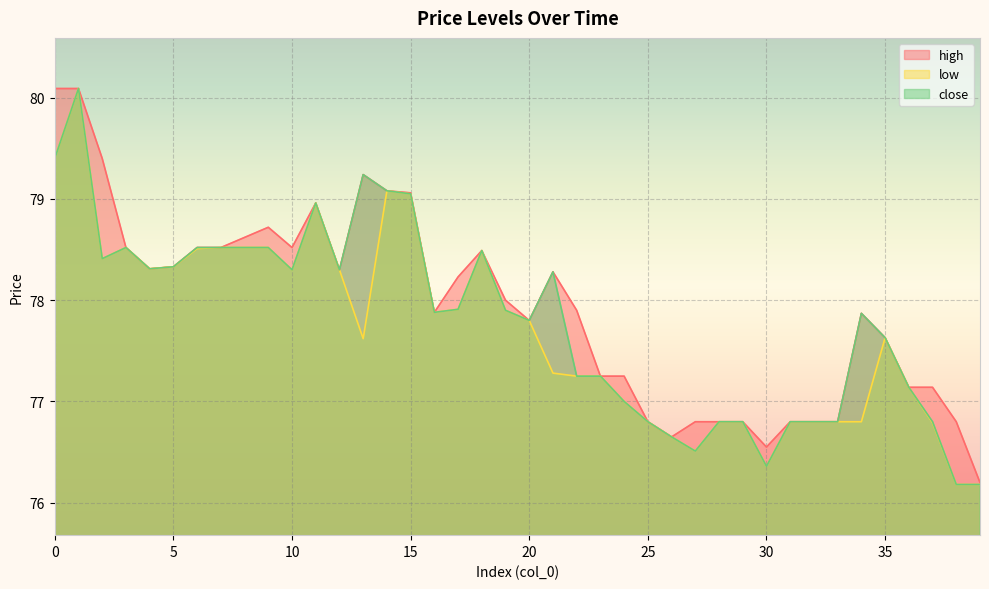

The high series shows 78.0 at 19. True or false?

True